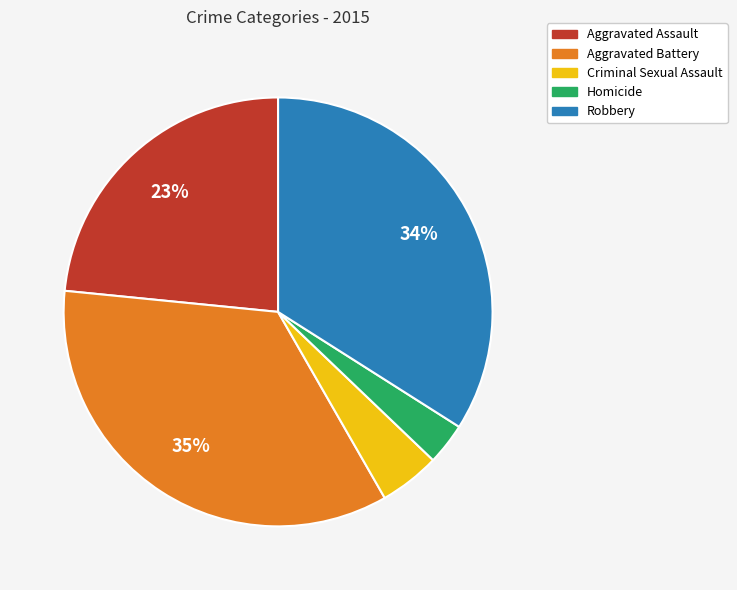

Is it true that Homicide is 16% of the pie?

False